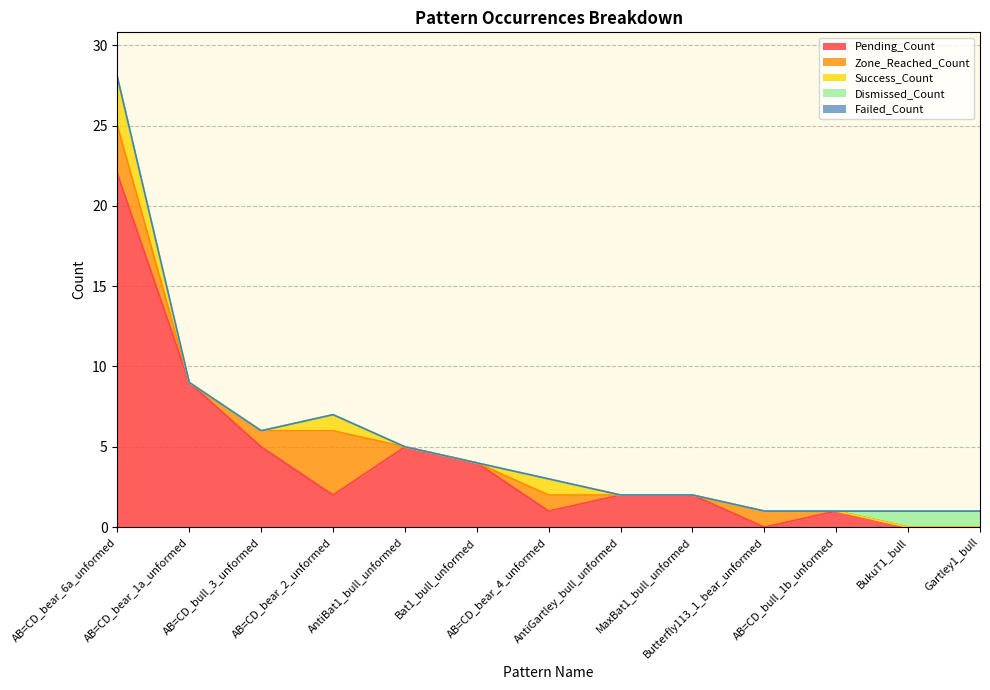

True or false: Success_Count and Dismissed_Count intersect in this chart.

False